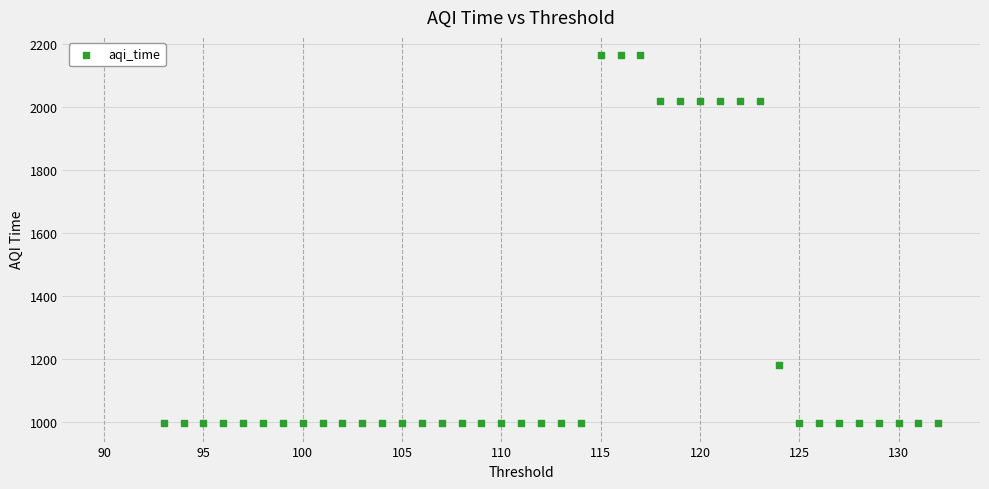

What is the range of X values (max minus min)?

39.0